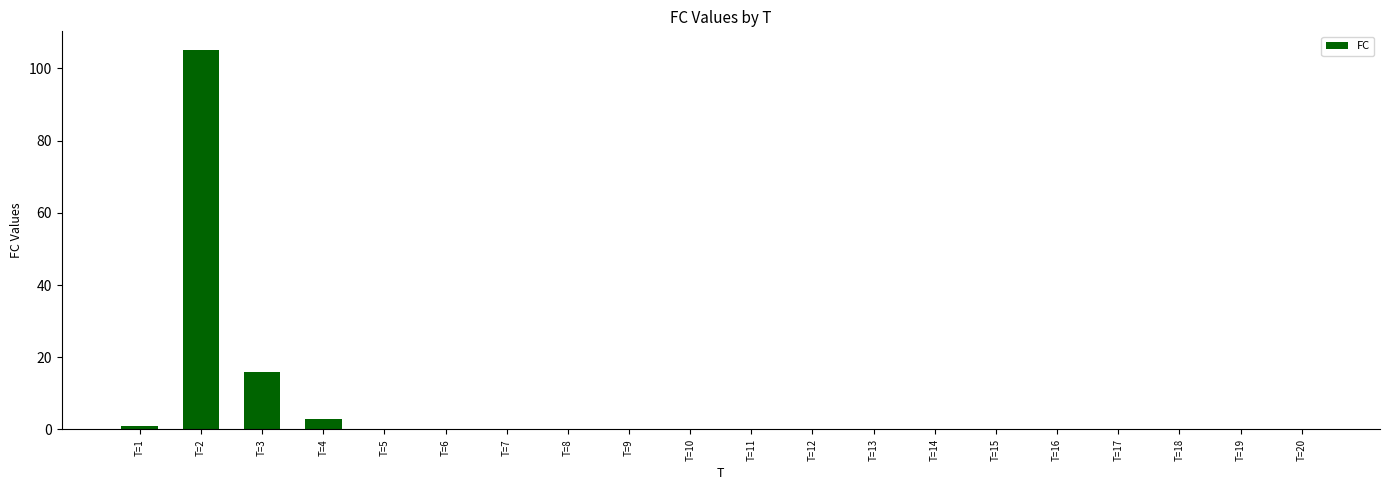

Is it true that the value at T=13 is -32?

False